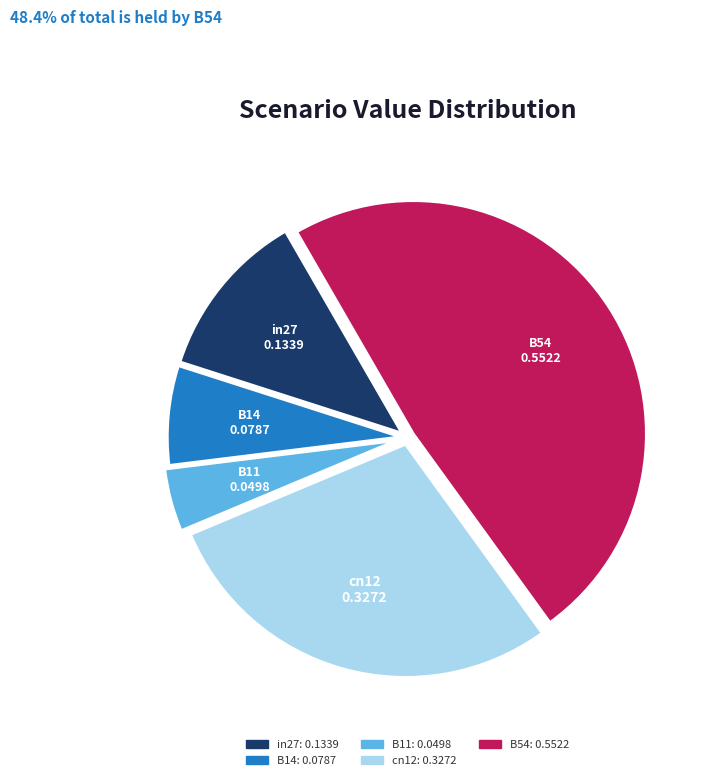

Count the number of slices in the pie.

5